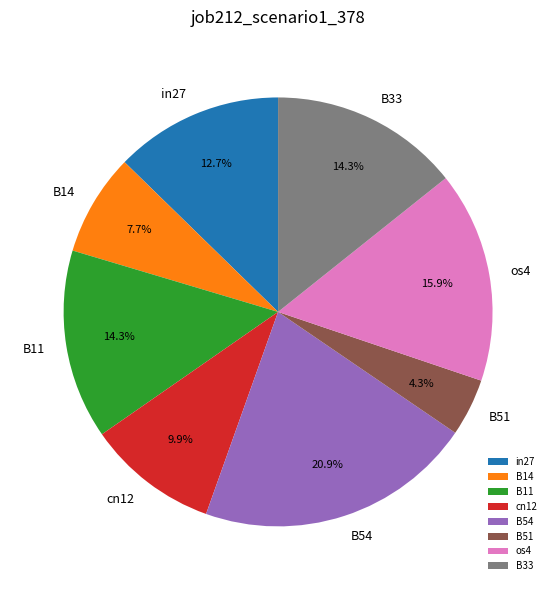

Does B33 account for over 50% of the chart?

No